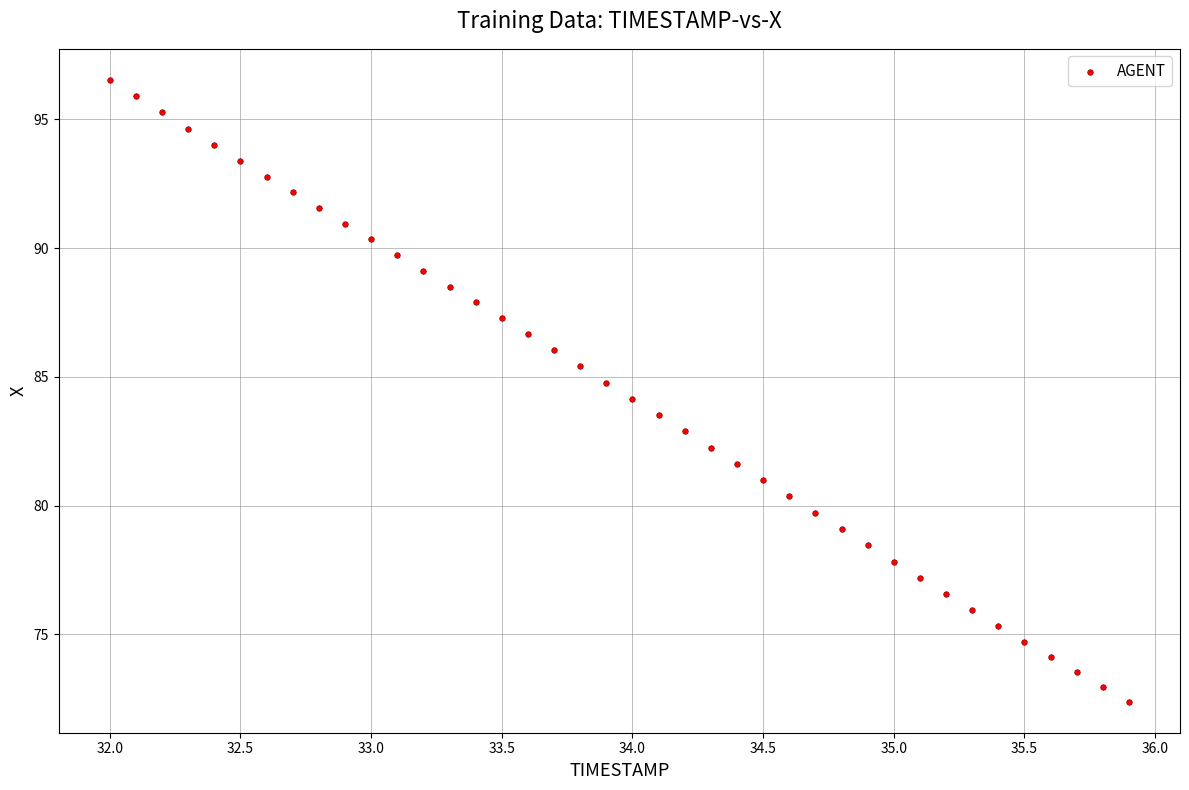

What is the range of X values (max minus min)?

3.9